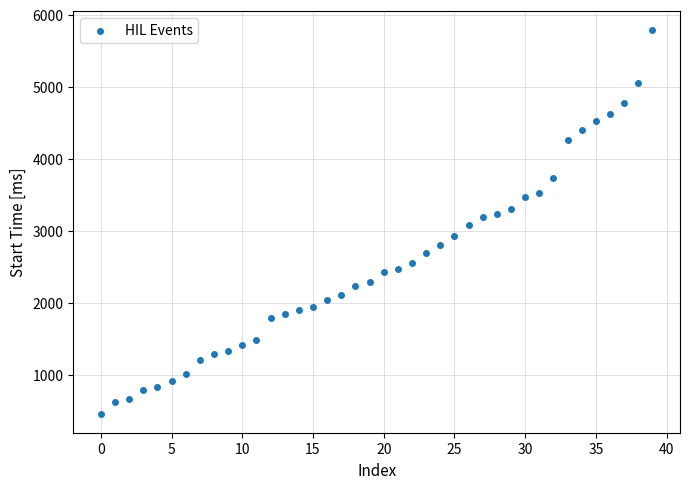

What is the range of Y values (max minus min)?

5323.1